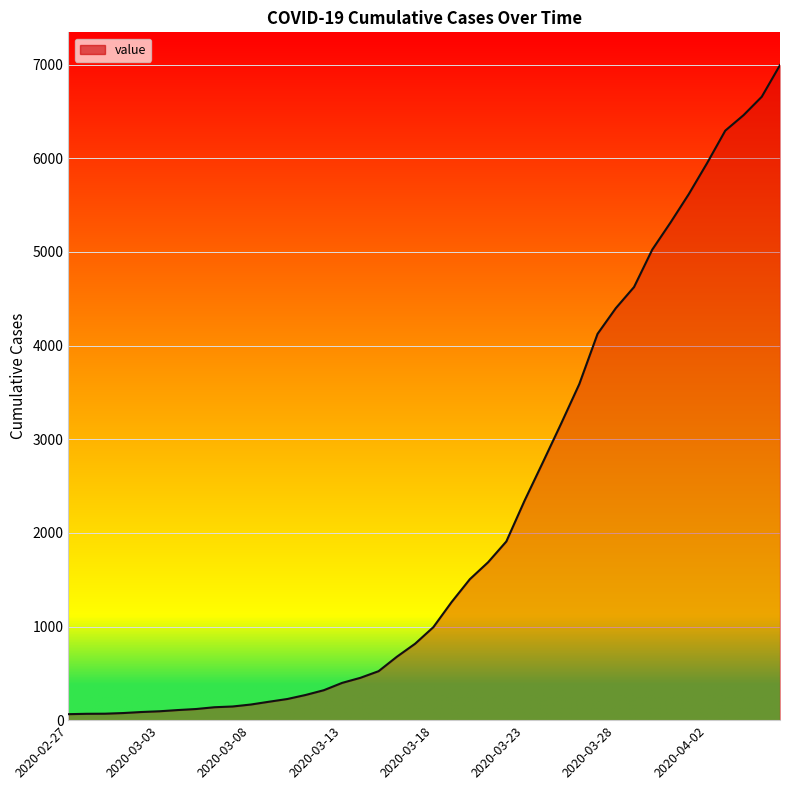

What is the difference between the maximum and minimum values?

6931